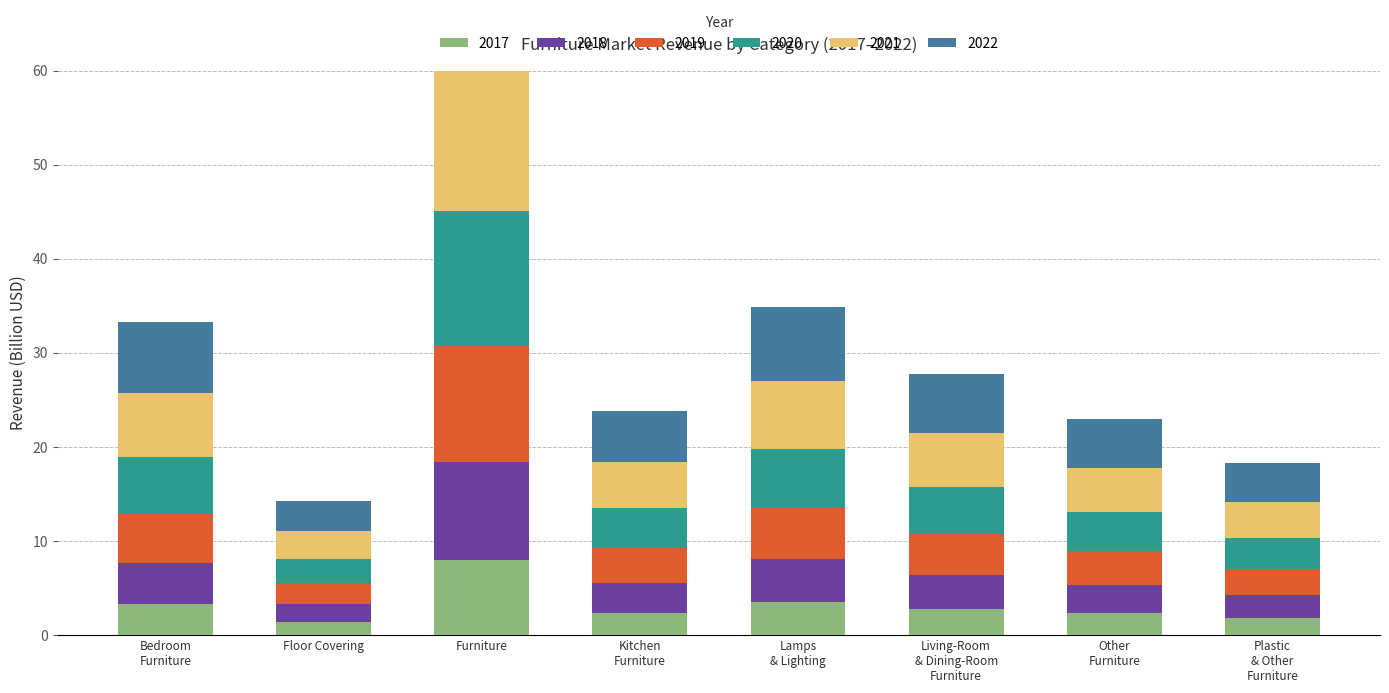

What is the sum of all 2020 values?

39.6